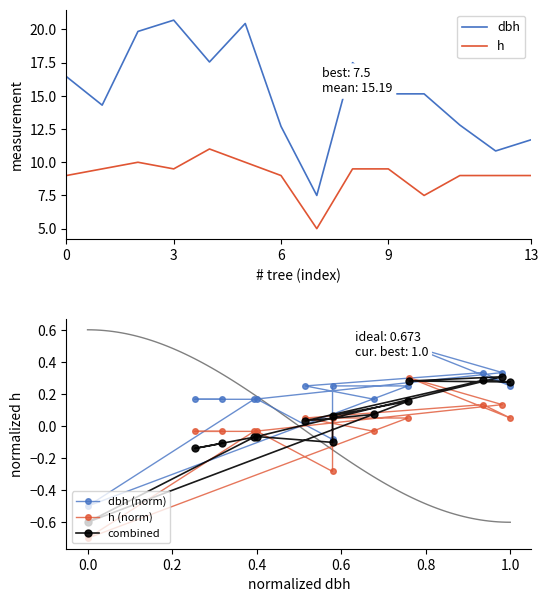

How many lines are shown in the chart?

5